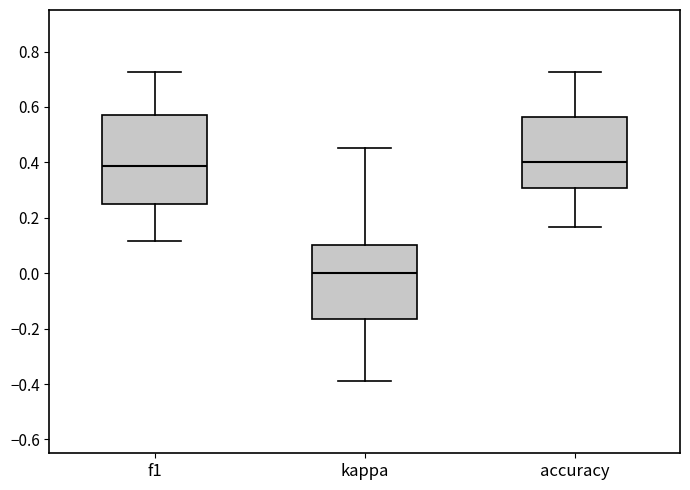

Which box has the lowest median line?

kappa